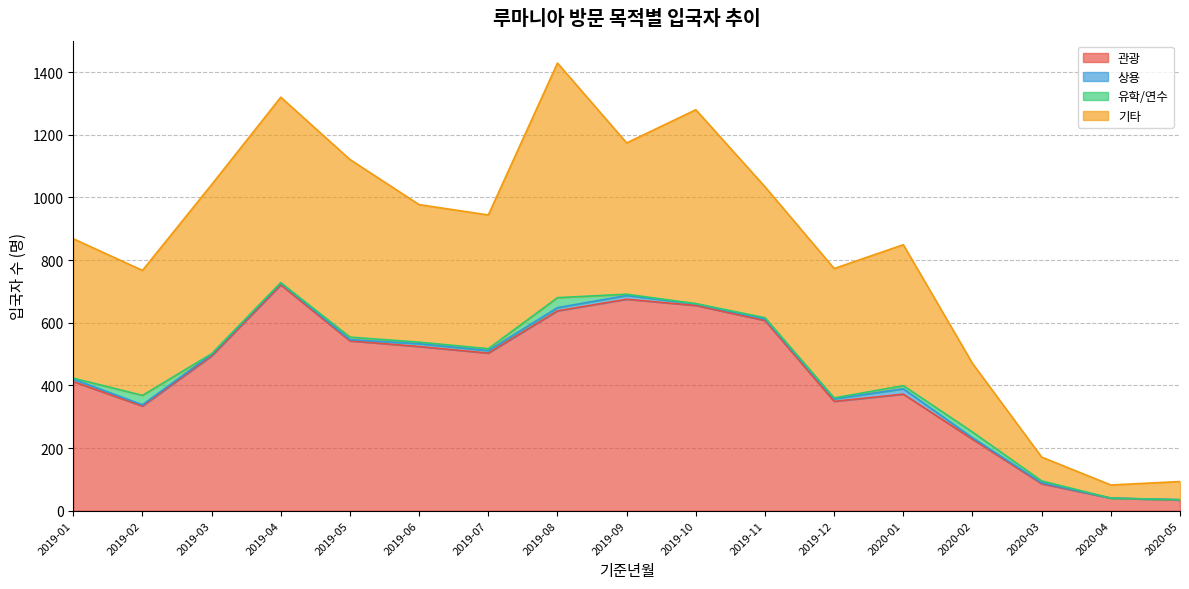

What is the sum of all 기타 values?

6936